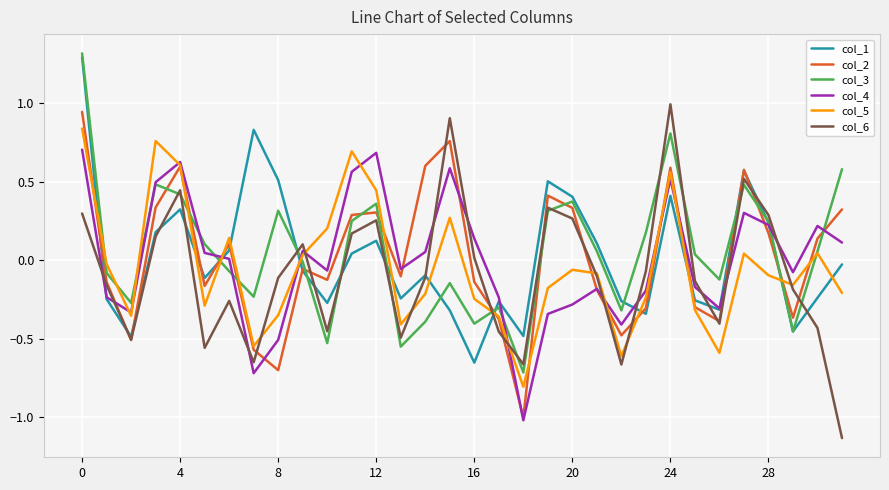

Which series ends up on top after the final intersection of col_6 and col_4?

col_4